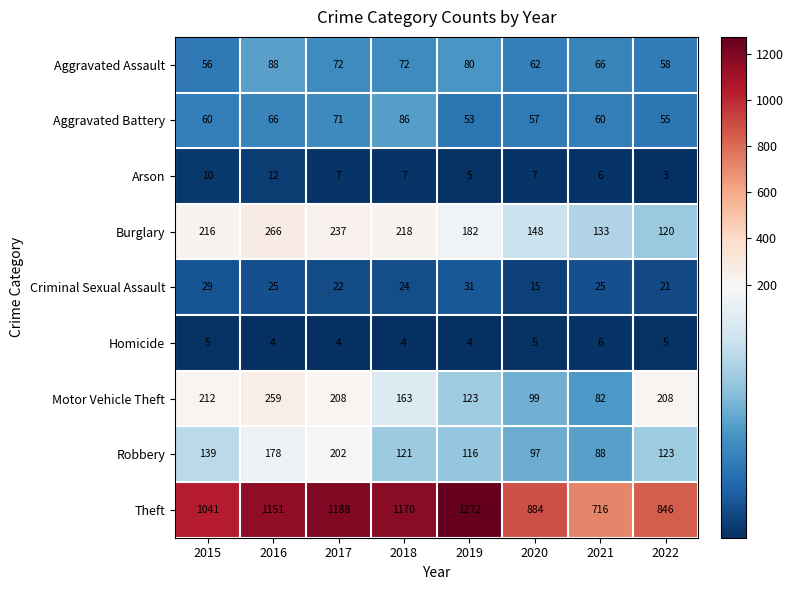

Which series has the largest range (max minus min)?

Theft